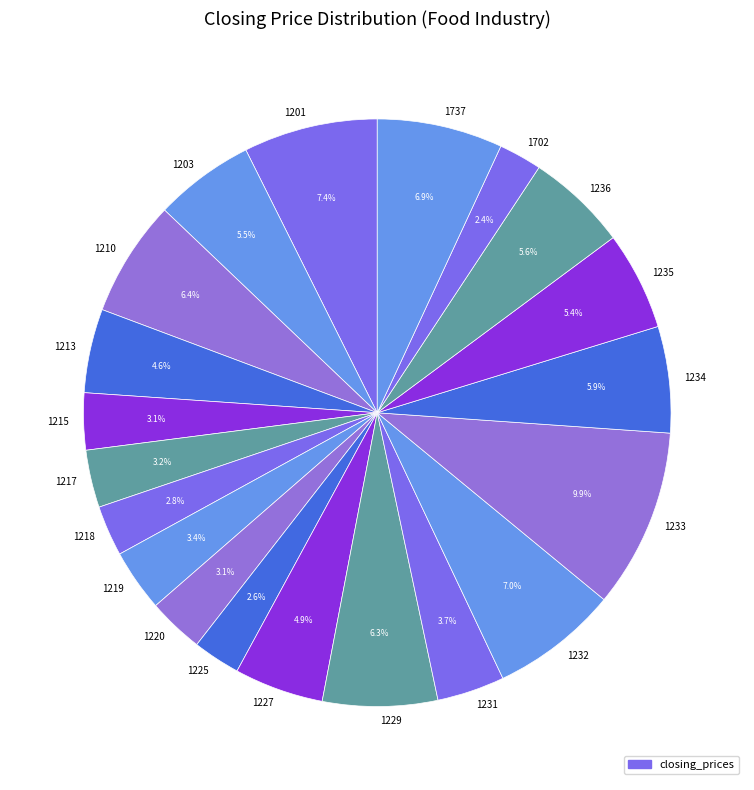

How many segments does this pie chart have?

20